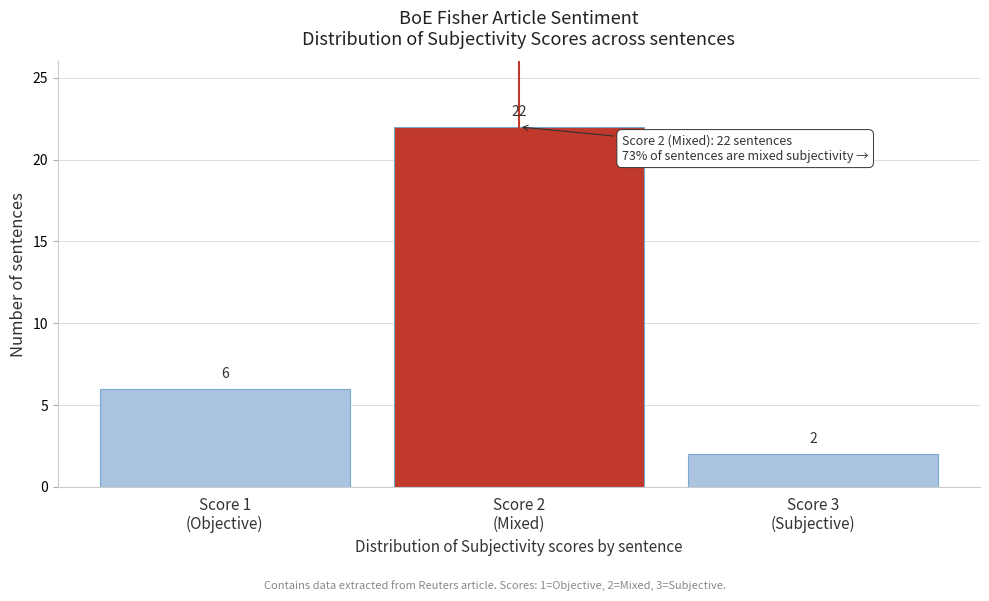

Reading left to right, list all the values displayed in this chart.

6	22	2